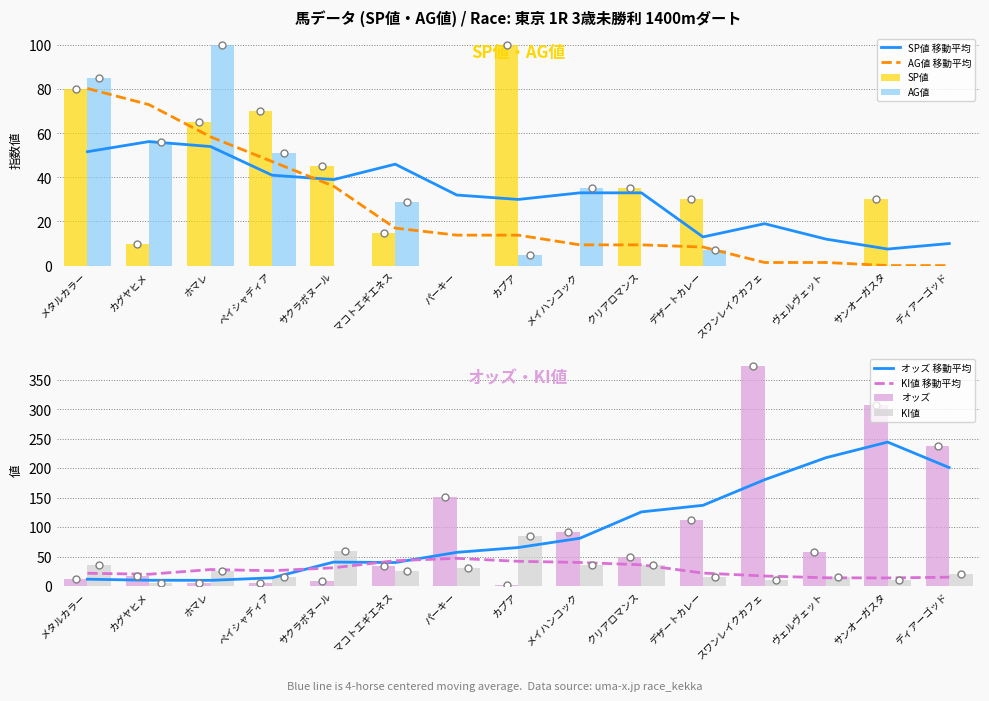

True or false: KI値 has a value of 10.0 at スワンレイクカフェ.

True